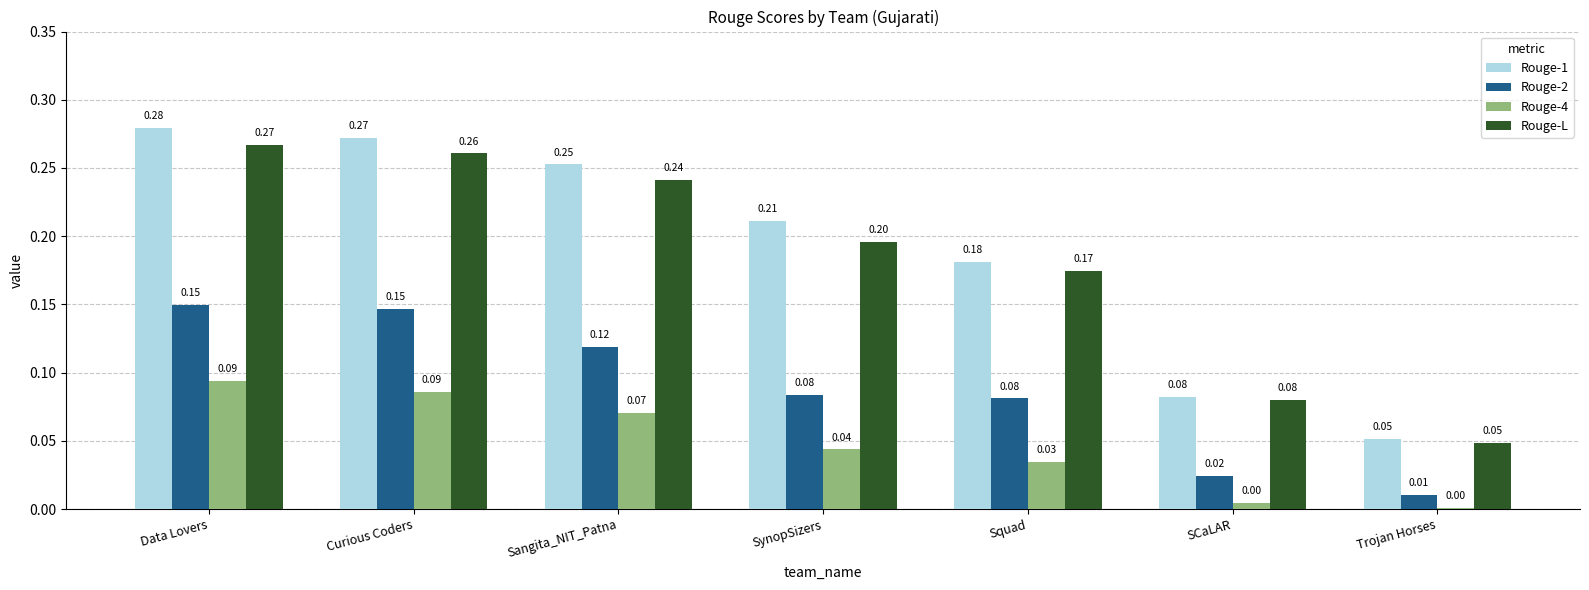

What is the sum of all Rouge-2 values?

0.6